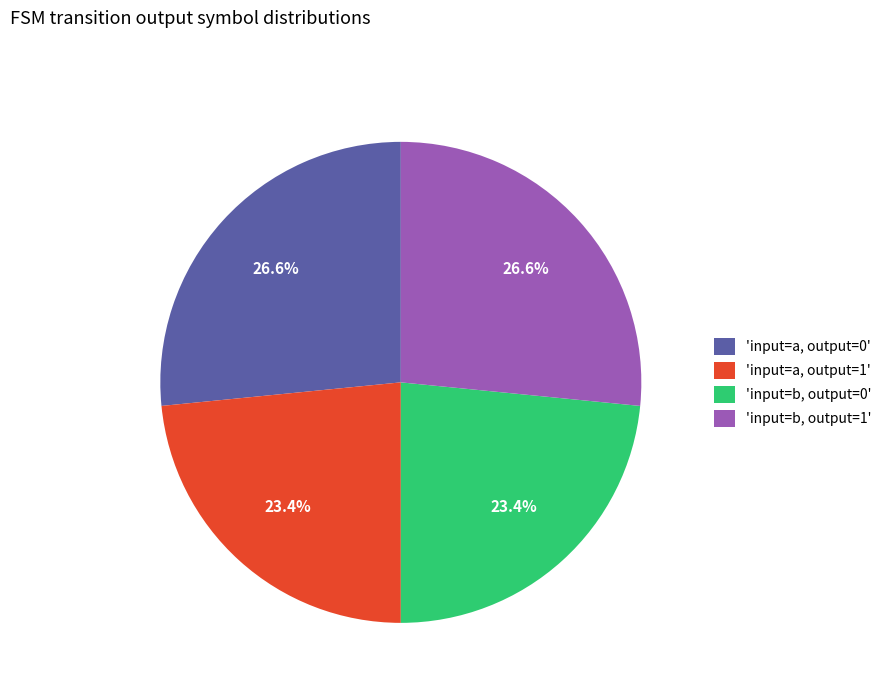

Between 'input=b, output=0' and 'input=b, output=1', which is larger?

'input=b, output=1'